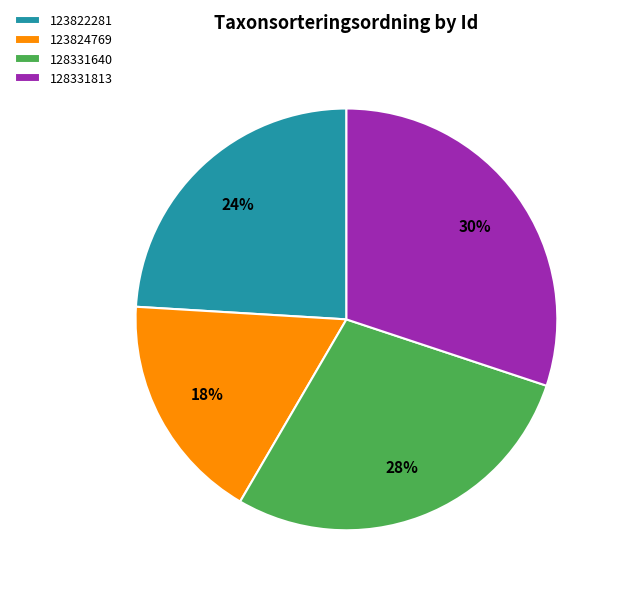

Approximately how many times larger is the value at 128331640 compared to 123822281?

1.2